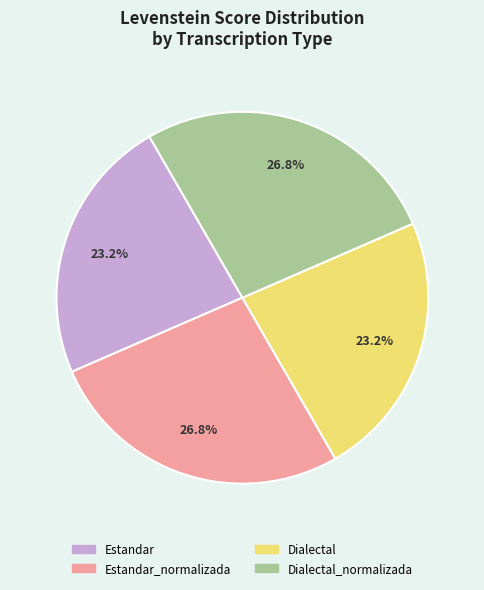

Is there any slice that represents more than half of the pie?

No